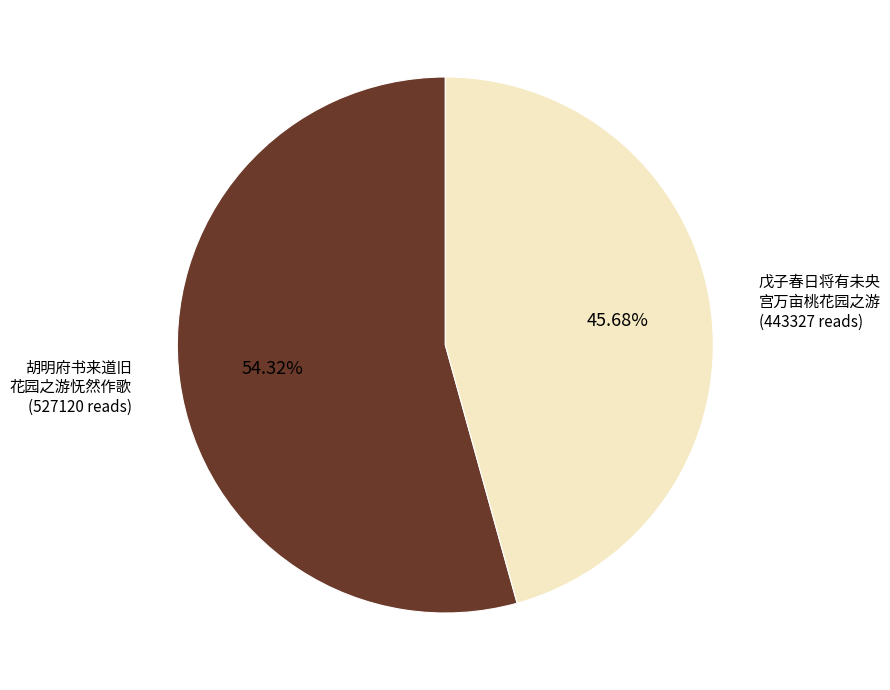

Does any single category account for the majority?

Yes